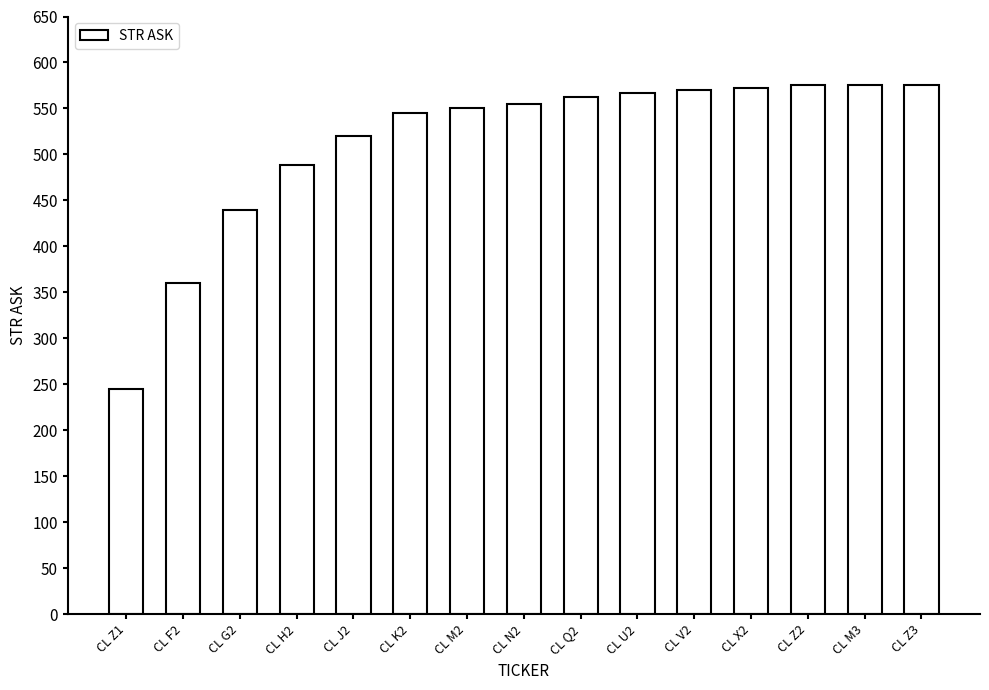

What is the smallest value displayed?

245